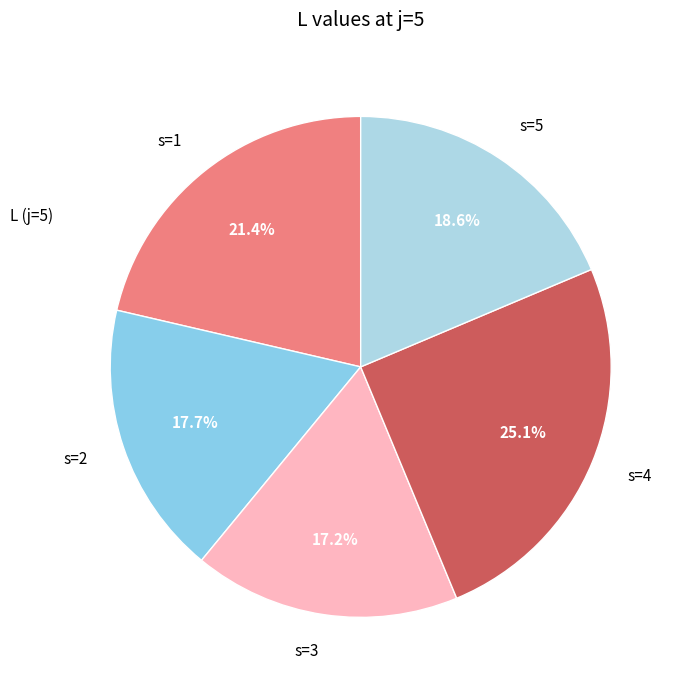

Is s=4 the majority of the pie?

No